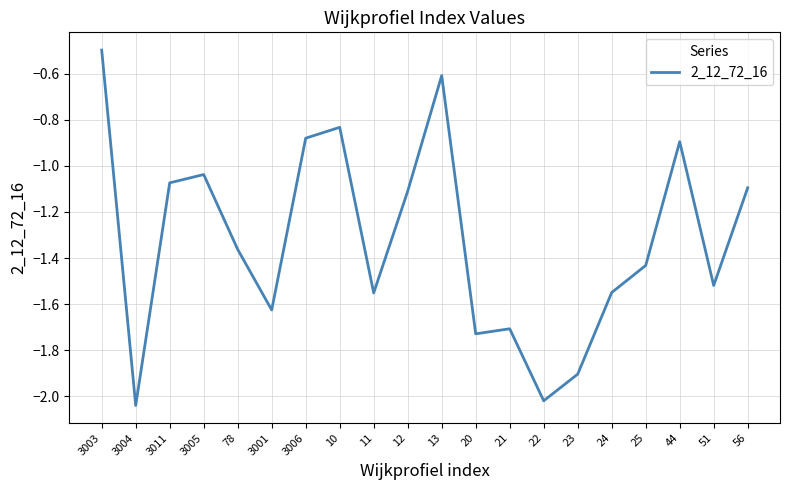

Is it true that the value at 13 is -0.2?

False